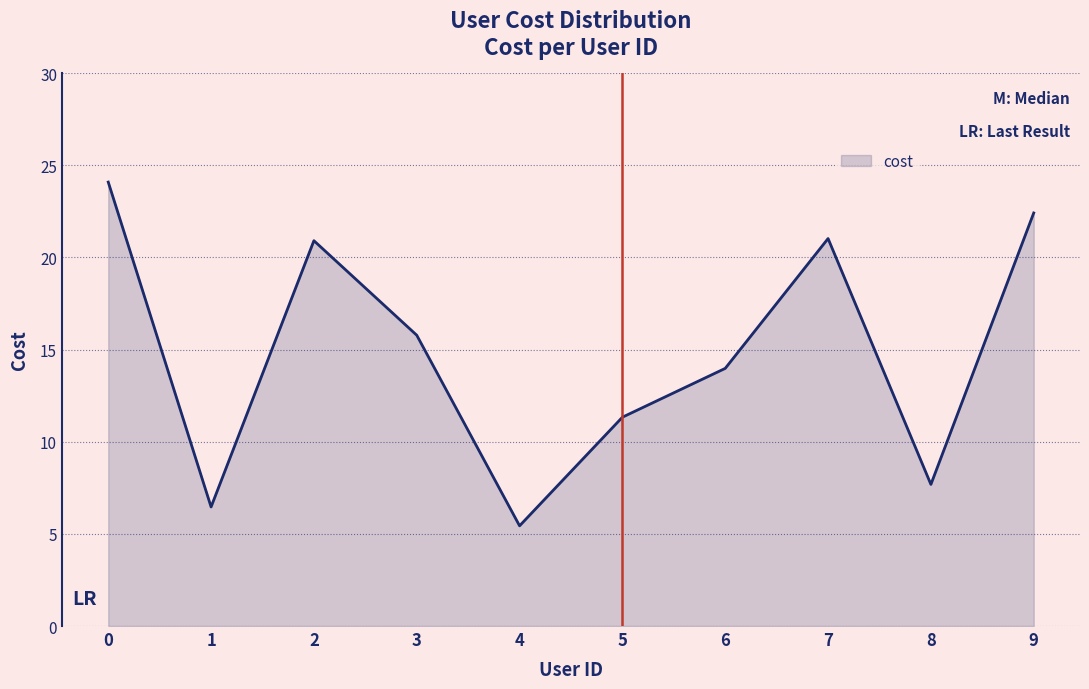

How many interior local valleys (lower than both neighbors) does the data have?

3